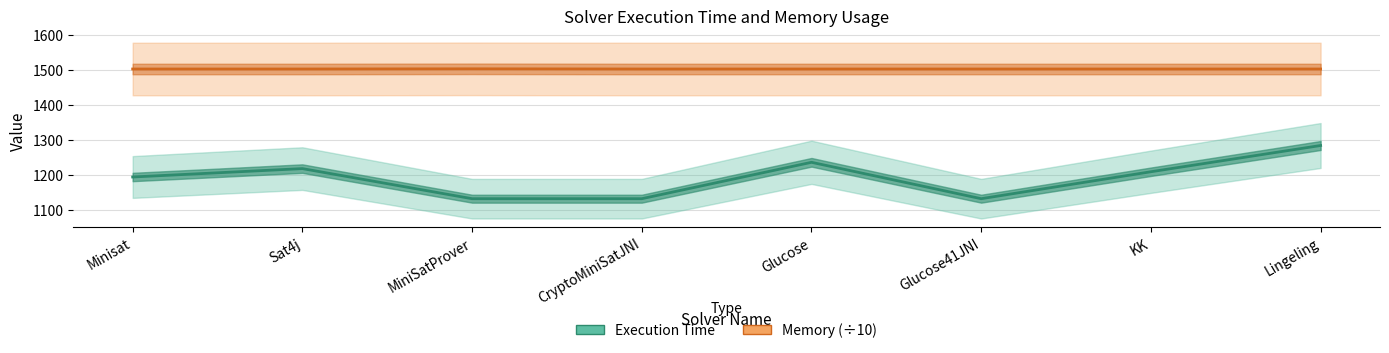

Which series changed the most between Minisat and Sat4j?

Execution Time